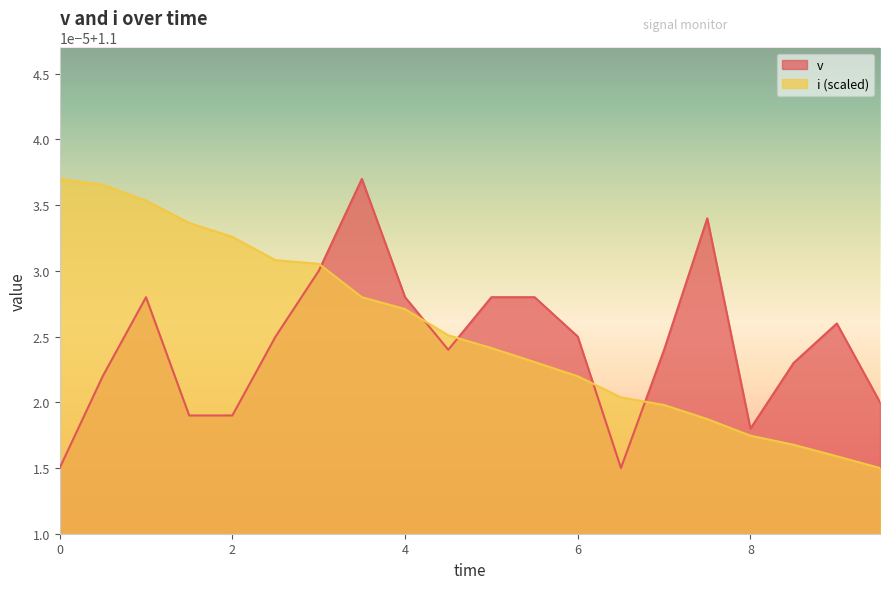

True or false: v has a value of 1.6 at 0.0.

False